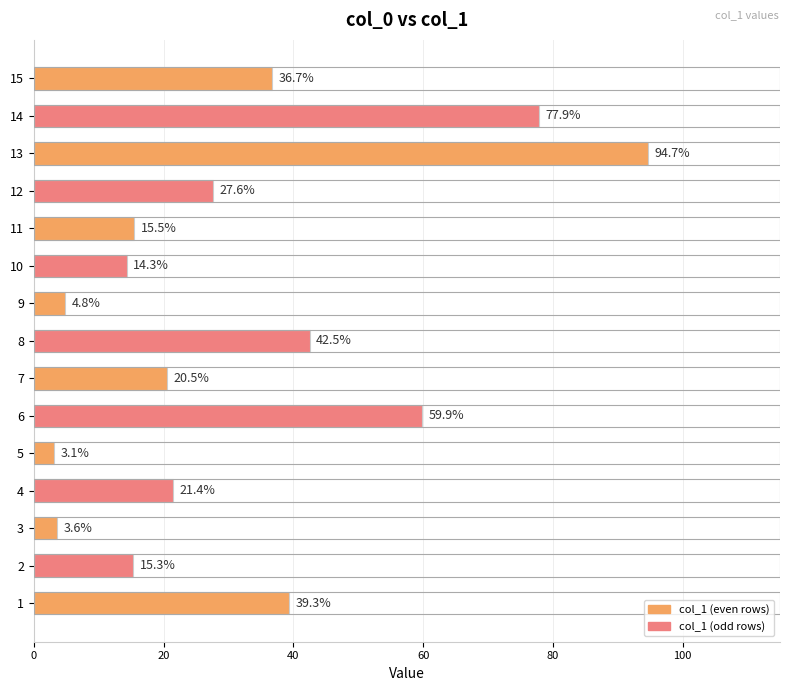

What is the change in value from 5 to 7?

+17.4